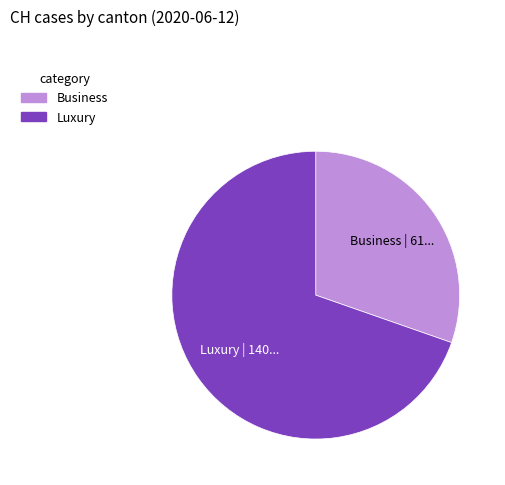

Is there any slice that represents more than half of the pie?

Yes